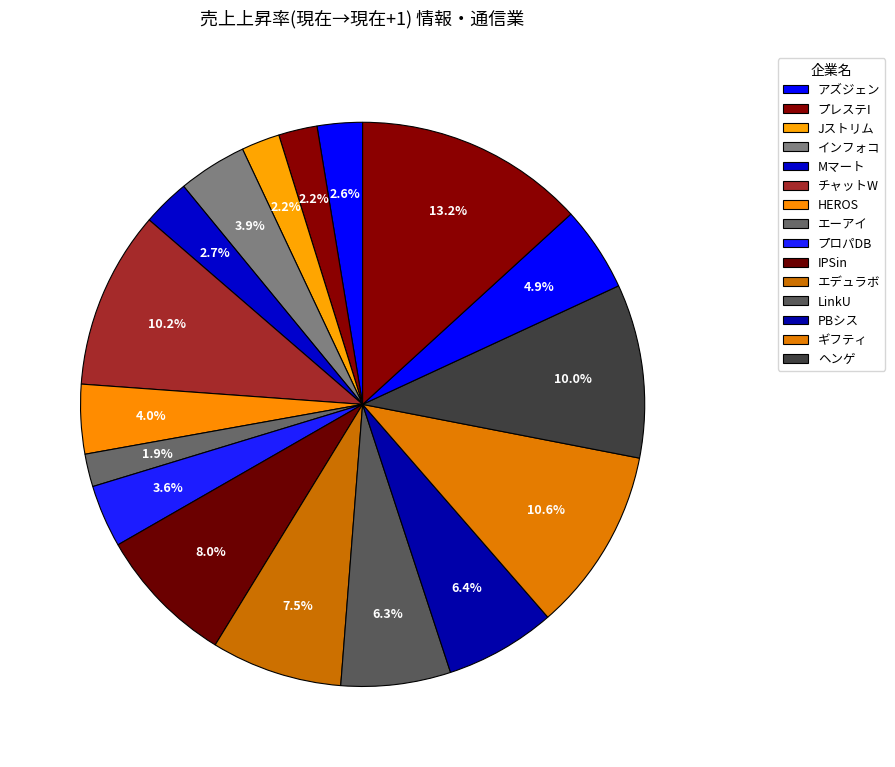

Is there a majority slice in this chart?

No